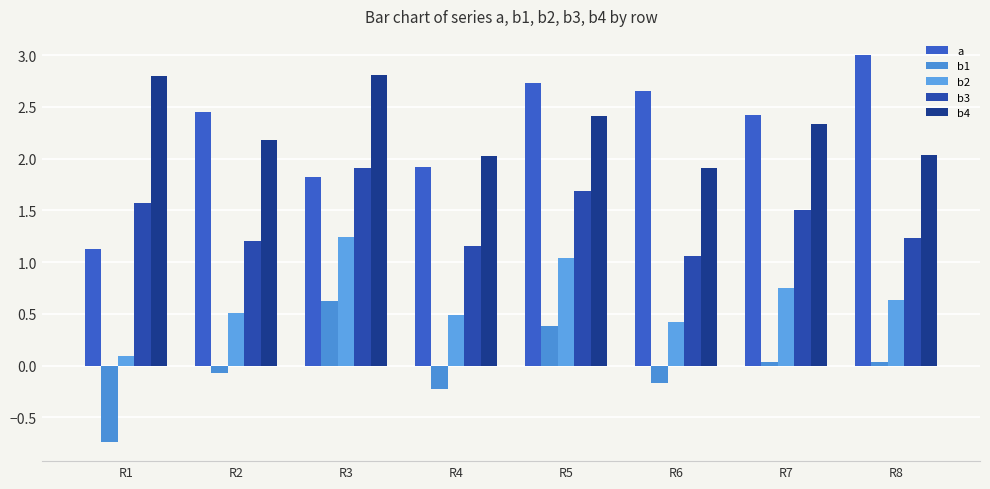

Between R1 and R3, which series saw the biggest shift?

b1